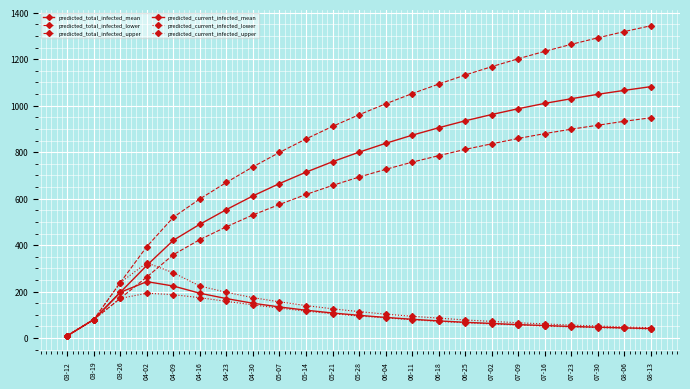

True or false: predicted_current_infected_upper and predicted_total_infected_mean cross at least once.

True